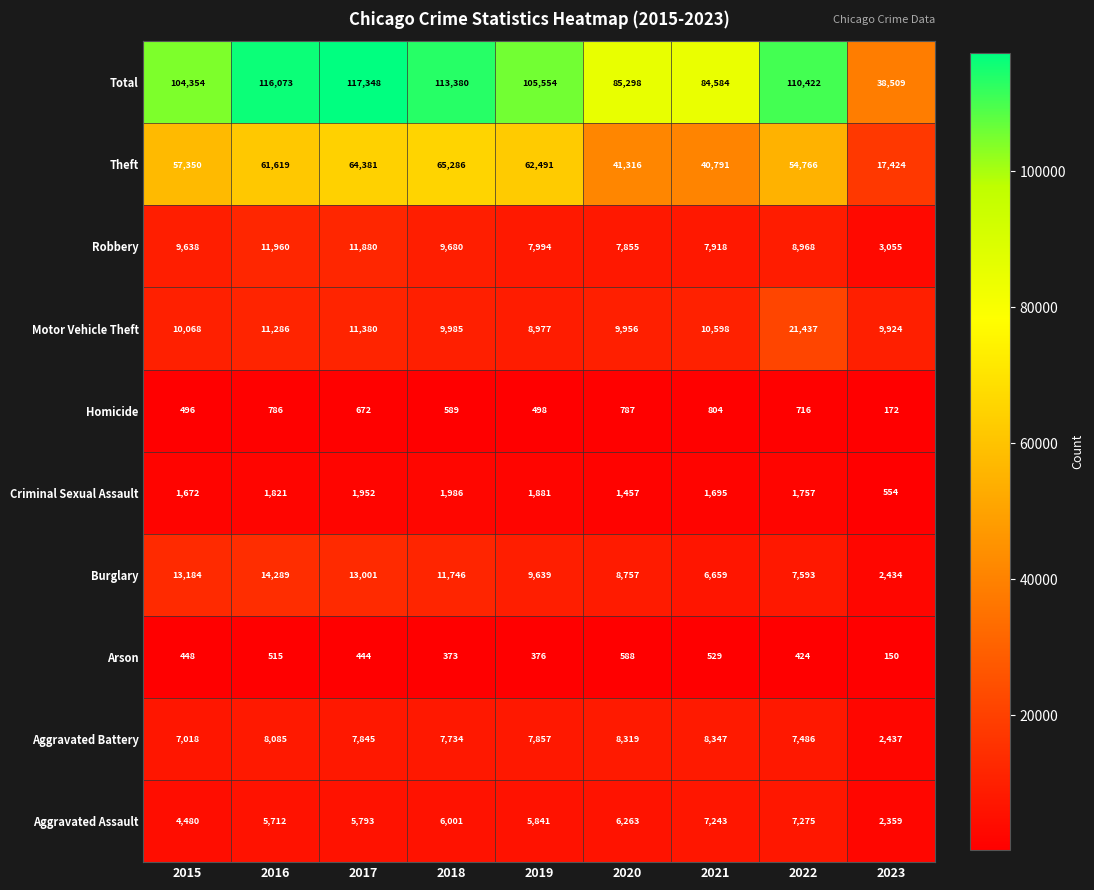

The value of Burglary at 2018 is 16772. True or false?

False